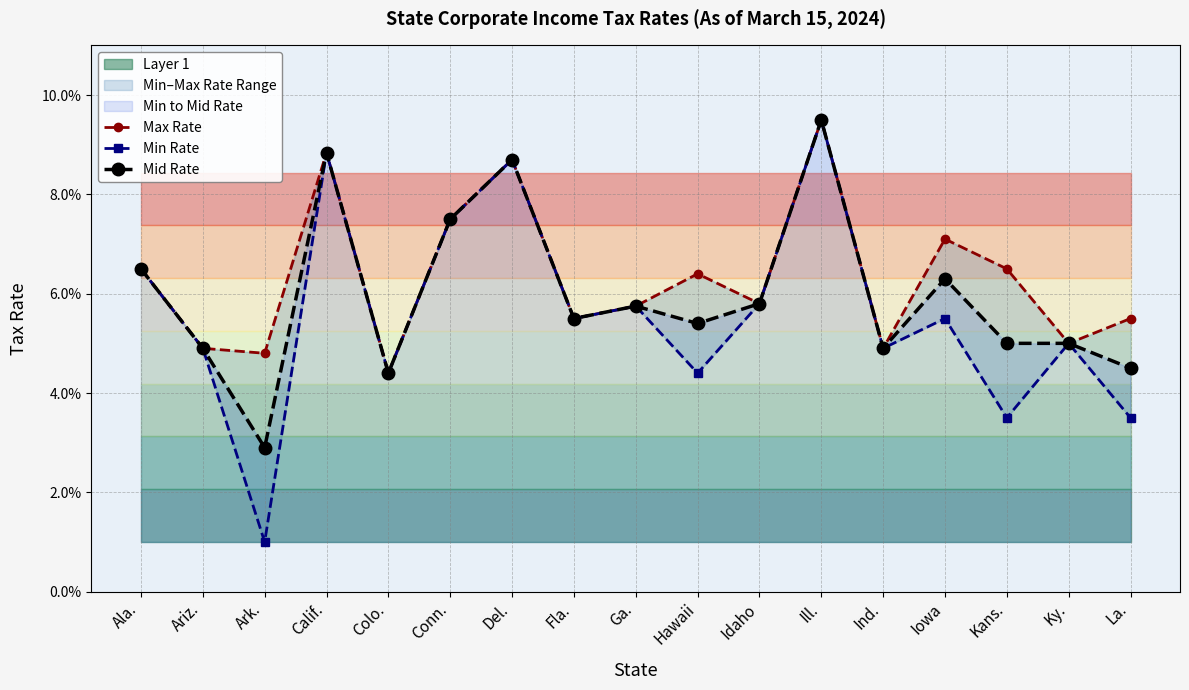

Reading left to right, list all the values displayed in this chart.

Max Rate: 0.1	0.0	0.0	0.1	0.0	0.1	0.1	0.1	0.1	0.1	0.1	0.1	0.0	0.1	0.1	0.1	0.1
Min Rate: 0.1	0.0	0.0	0.1	0.0	0.1	0.1	0.1	0.1	0.0	0.1	0.1	0.0	0.1	0.0	0.1	0.0
Mid Rate: 0.1	0.0	0.0	0.1	0.0	0.1	0.1	0.1	0.1	0.1	0.1	0.1	0.0	0.1	0.1	0.1	0.0